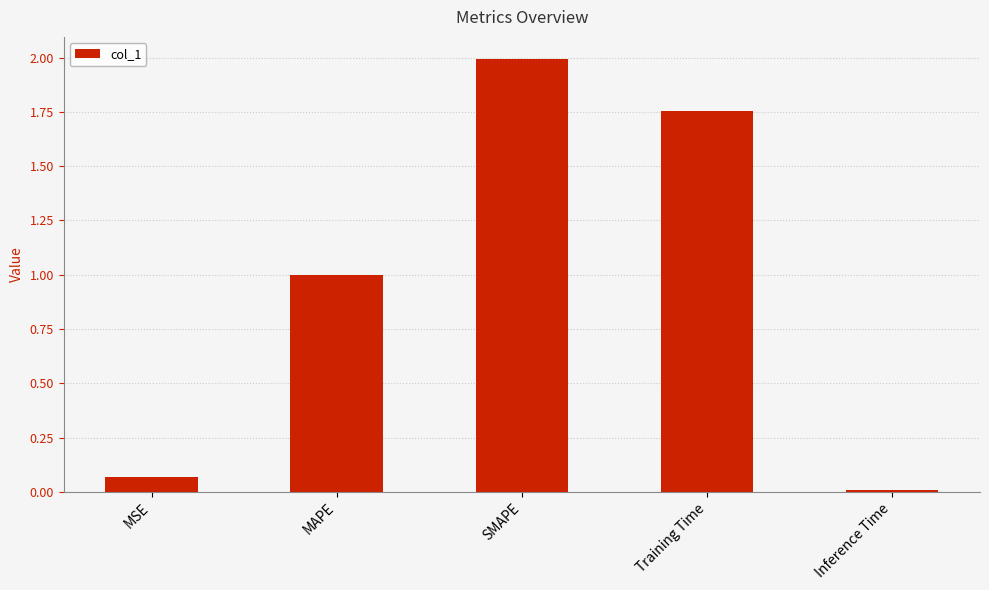

Rank the categories by value from lowest to highest.

Inference Time, MSE, MAPE, Training Time, SMAPE